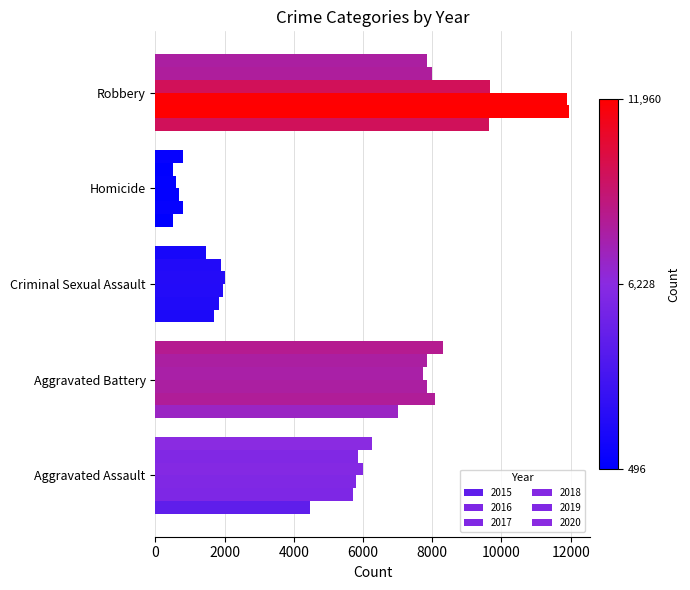

How many series are shown in this chart?

6